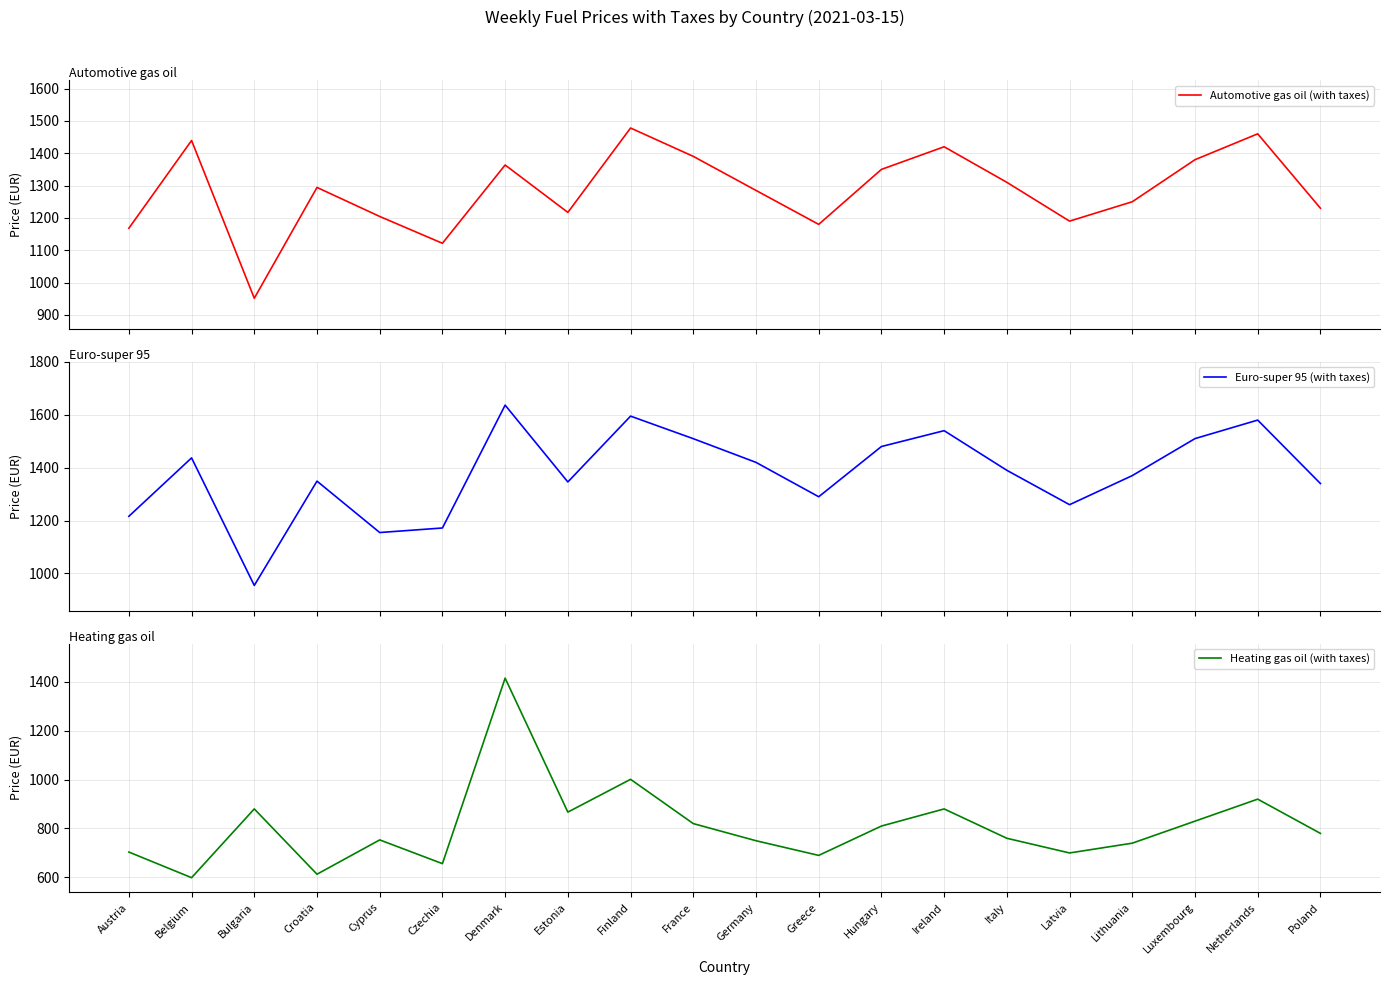

Is this an area chart (filled region under the line)?

No